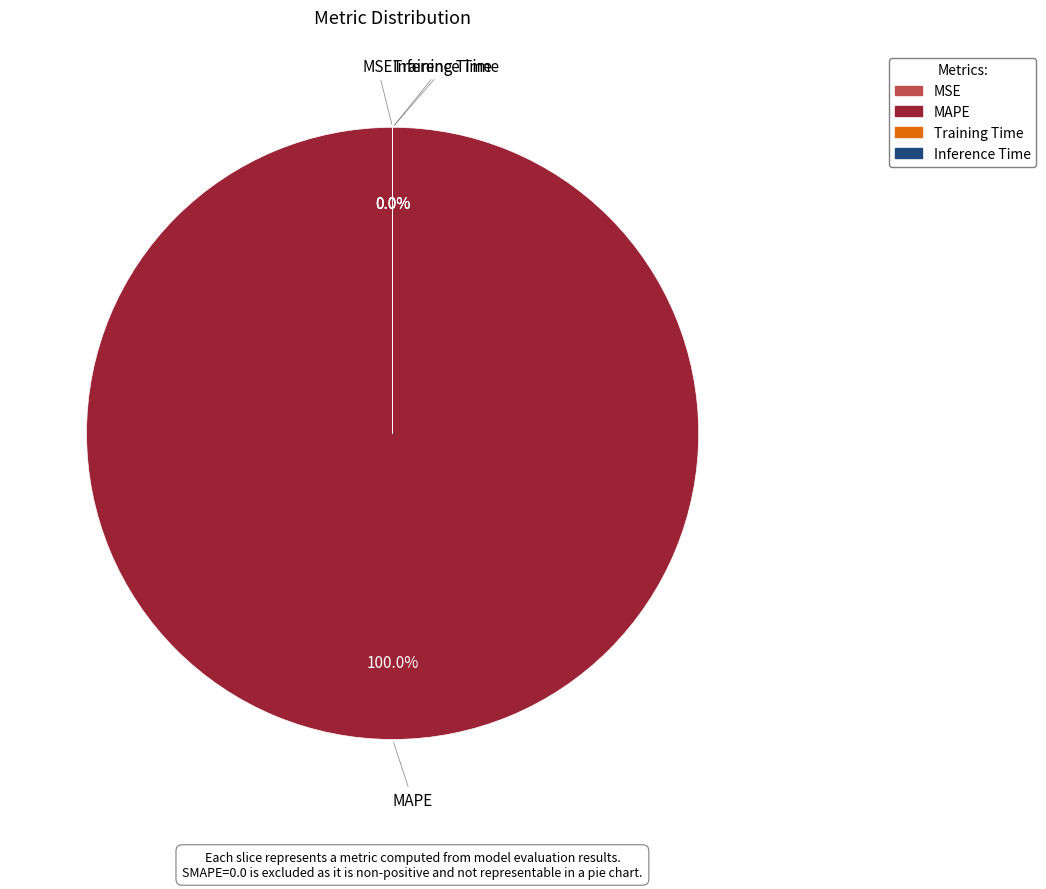

True or false: Inference Time accounts for 1% of the total.

False